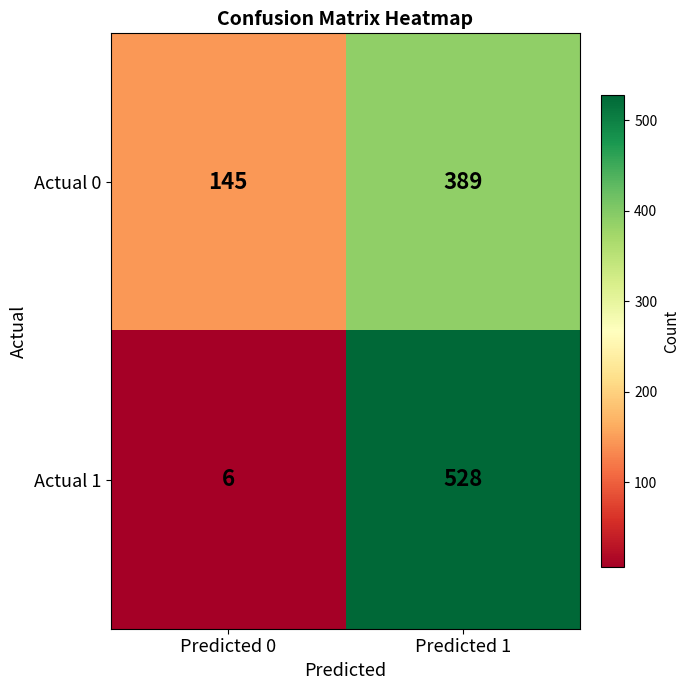

What is the greatest value displayed?

528